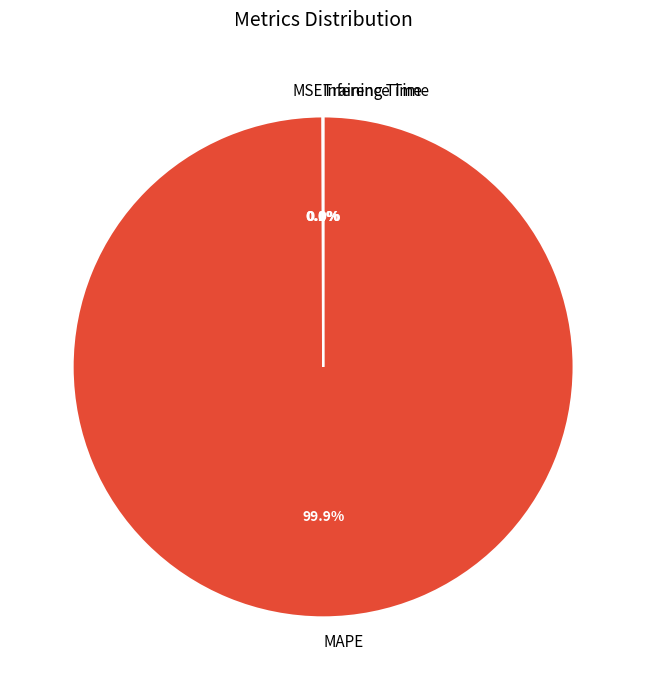

Which category accounts for the majority?

MAPE